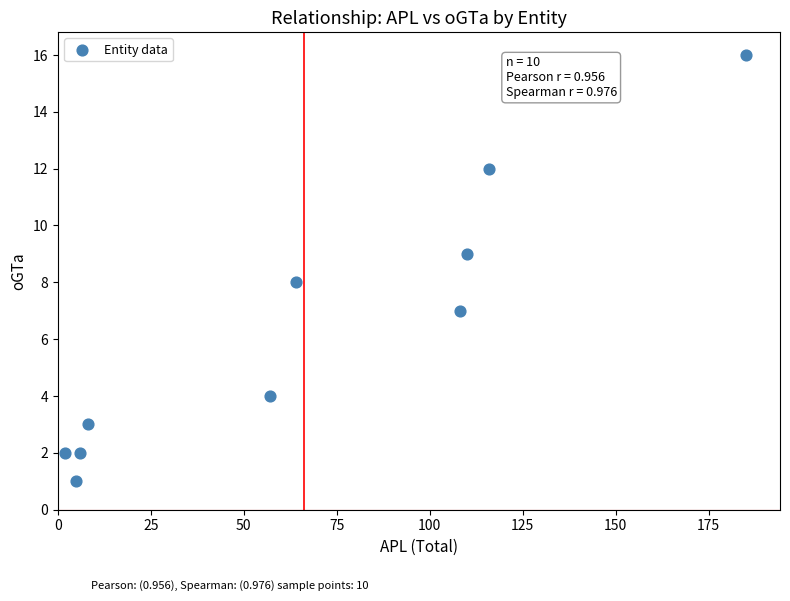

What is the average X value?

66